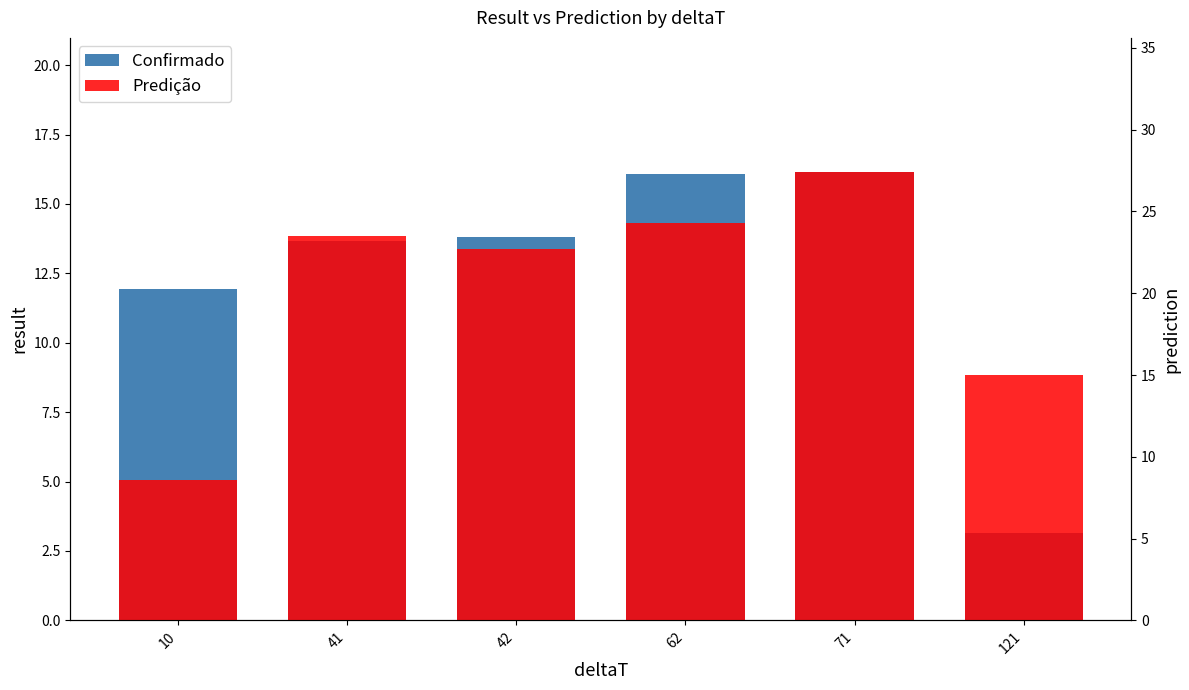

How many groups of bars are there?

6